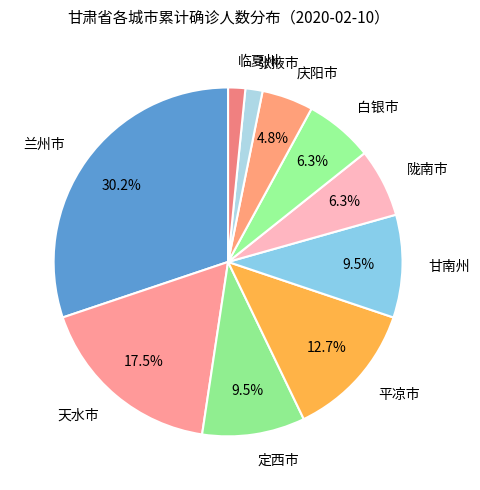

To the nearest percent, what is the average slice percentage?

10%